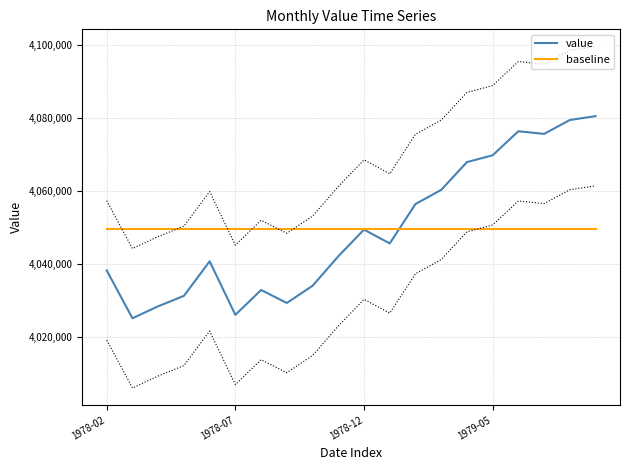

What is the minimum value for value?

4025111.0